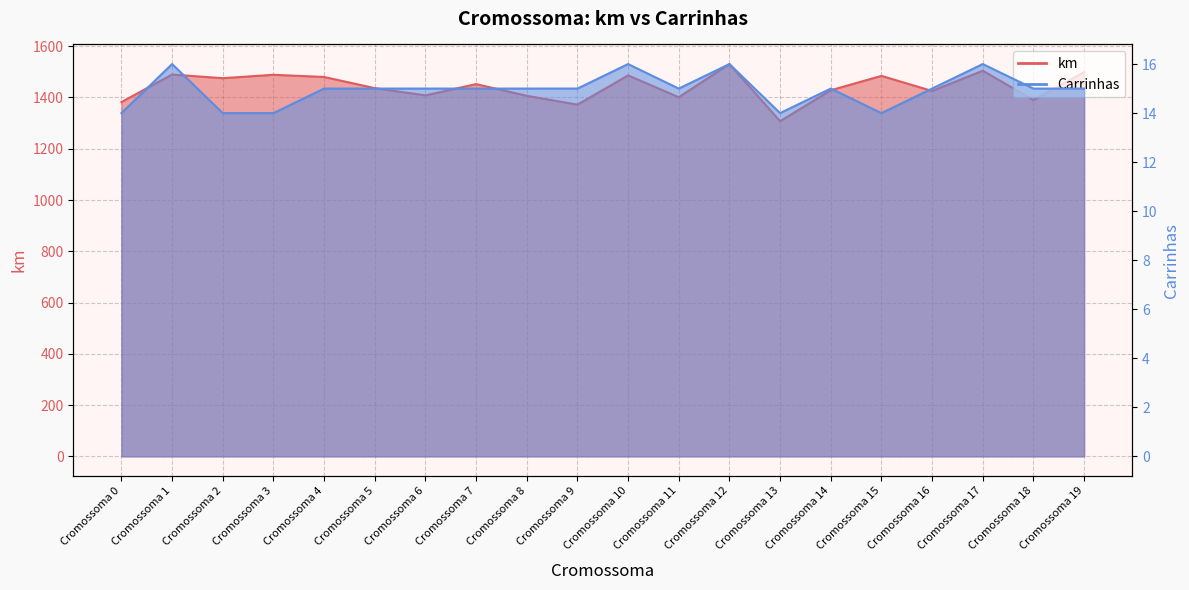

At how many categories does at least one series exceed 576?

20